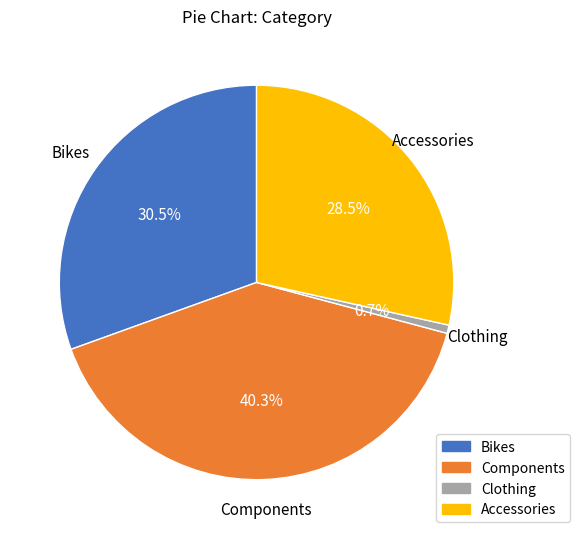

Combined, what portion of the pie is Clothing and Accessories?

29.2%